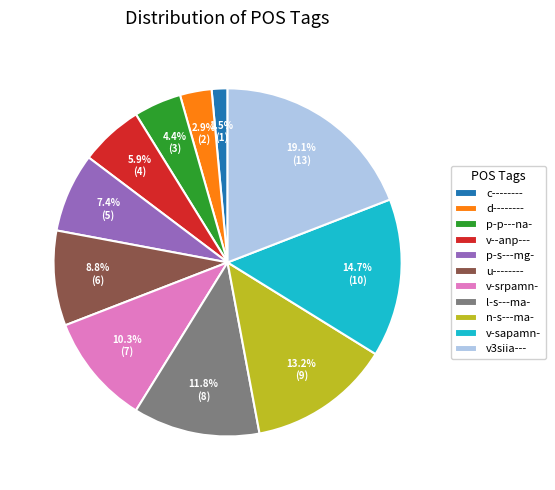

Does any single category account for the majority?

No